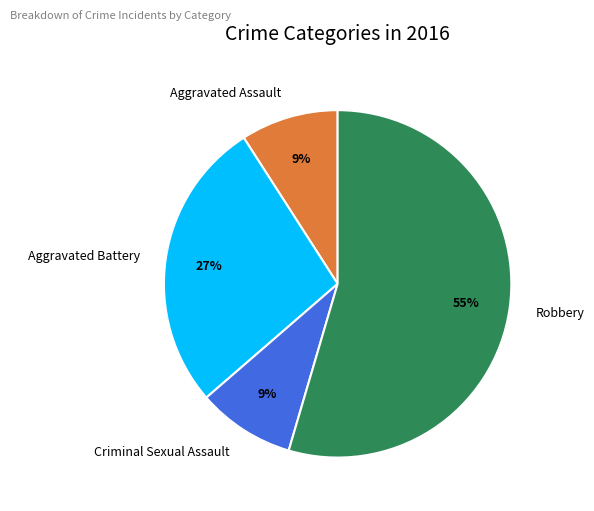

To the nearest percent, what portion does Robbery represent?

55%